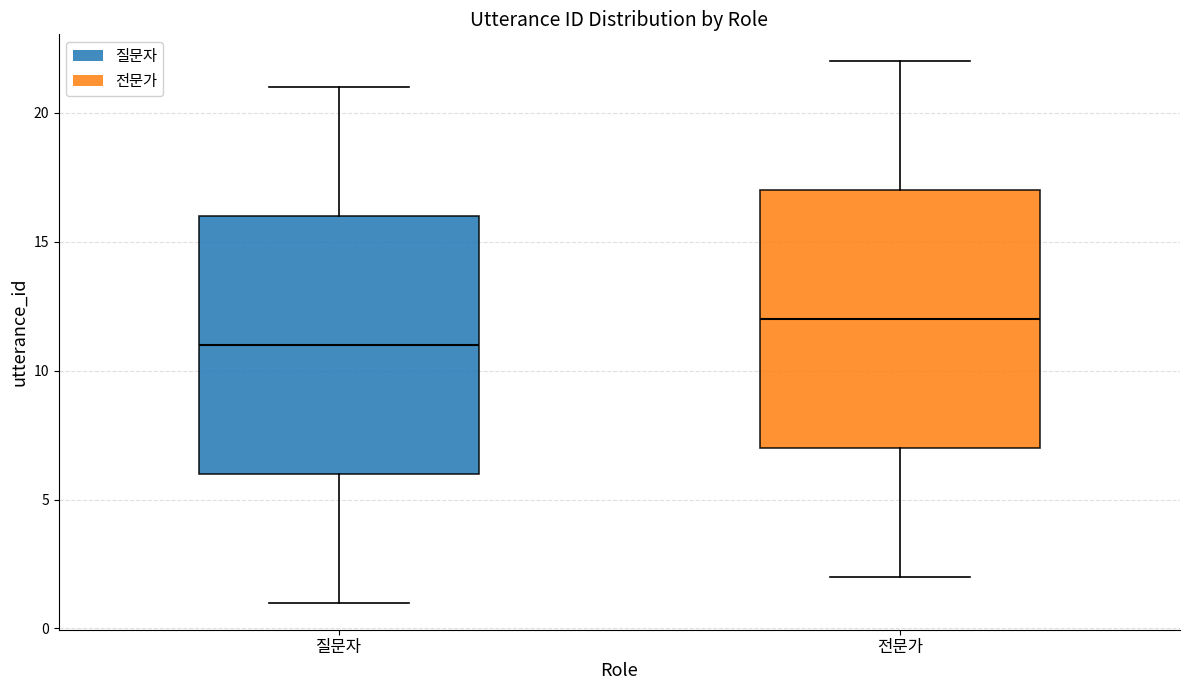

Which box's median line is the highest?

전문가